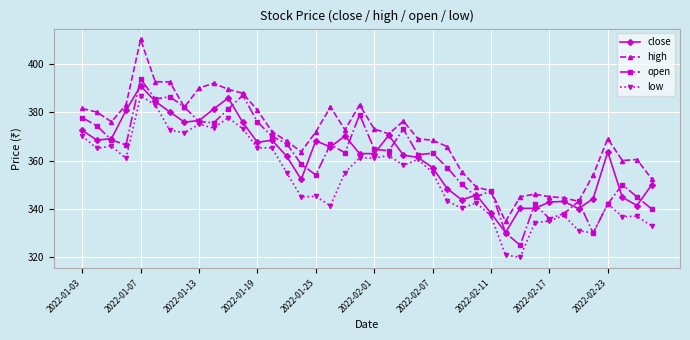

True or false: low and high intersect in this chart.

False